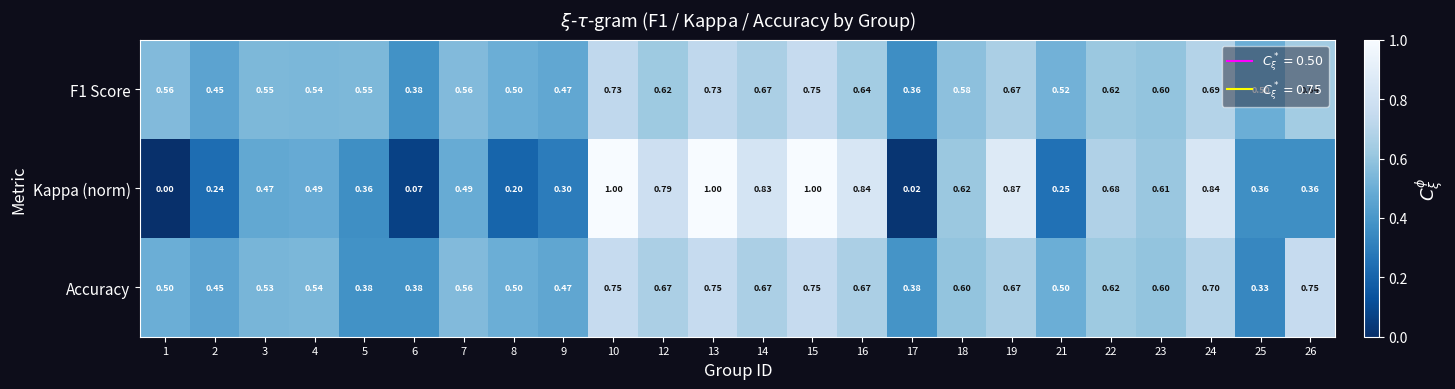

Which series changed the most between 4 and 14?

Kappa (norm)